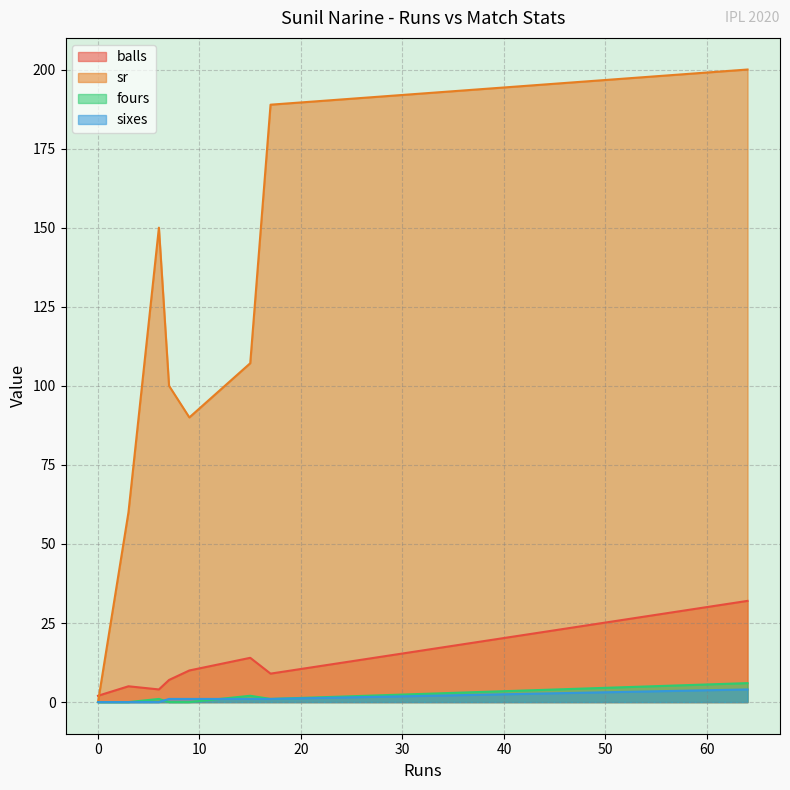

At which category is the sum across all series the highest?

64